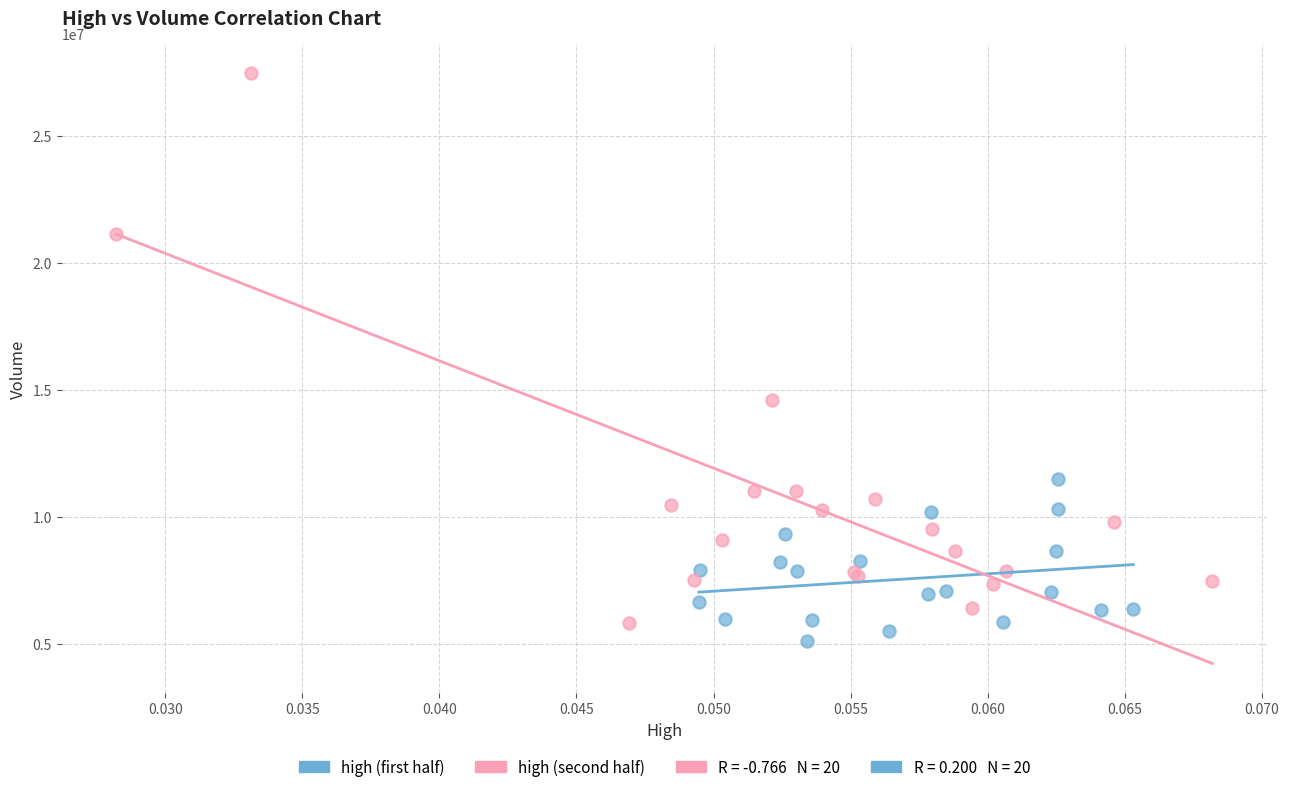

Which series has the widest spread of Y values?

high (second half)